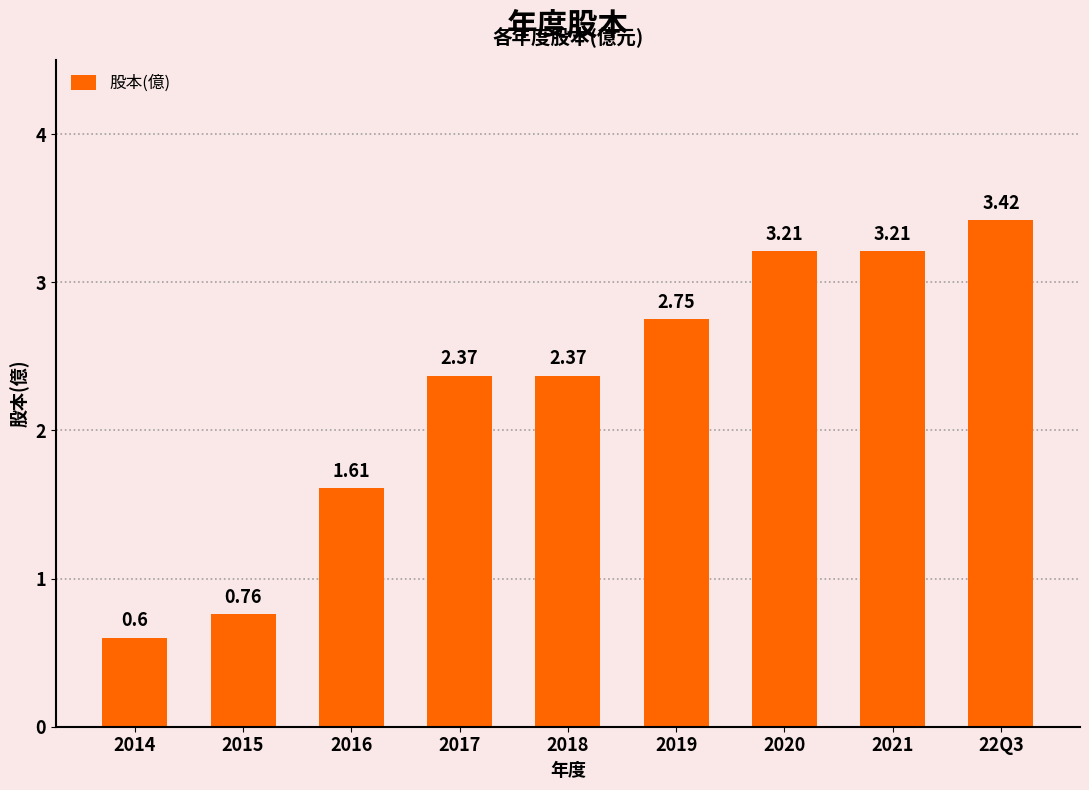

What is the sum of all values?

20.3